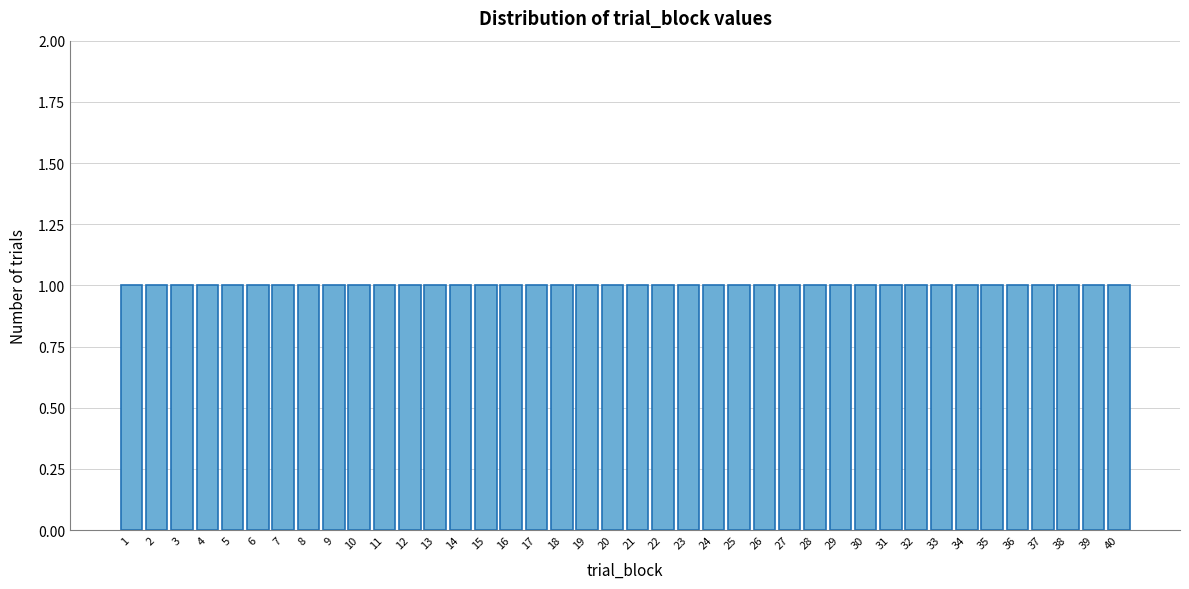

Reading left to right, list every bar in this chart as the range it spans on the x-axis followed by its height. The values are not printed on the chart, so give them approximately, as read against the axis.

0.5 to 1.5: 1
1.5 to 2.5: 1
2.5 to 3.5: 1
3.5 to 4.5: 1
4.5 to 5.5: 1
5.5 to 6.5: 1
6.5 to 7.5: 1
7.5 to 8.5: 1
8.5 to 9.5: 1
9.5 to 10.5: 1
10.5 to 11.5: 1
11.5 to 12.5: 1
12.5 to 13.5: 1
13.5 to 14.5: 1
14.5 to 15.5: 1
15.5 to 16.5: 1
16.5 to 17.5: 1
17.5 to 18.5: 1
18.5 to 19.5: 1
19.5 to 20.5: 1
20.5 to 21.5: 1
21.5 to 22.5: 1
22.5 to 23.5: 1
23.5 to 24.5: 1
24.5 to 25.5: 1
25.5 to 26.5: 1
26.5 to 27.5: 1
27.5 to 28.5: 1
28.5 to 29.5: 1
29.5 to 30.5: 1
30.5 to 31.5: 1
31.5 to 32.5: 1
32.5 to 33.5: 1
33.5 to 34.5: 1
34.5 to 35.5: 1
35.5 to 36.5: 1
36.5 to 37.5: 1
37.5 to 38.5: 1
38.5 to 39.5: 1
39.5 to 40.5: 1